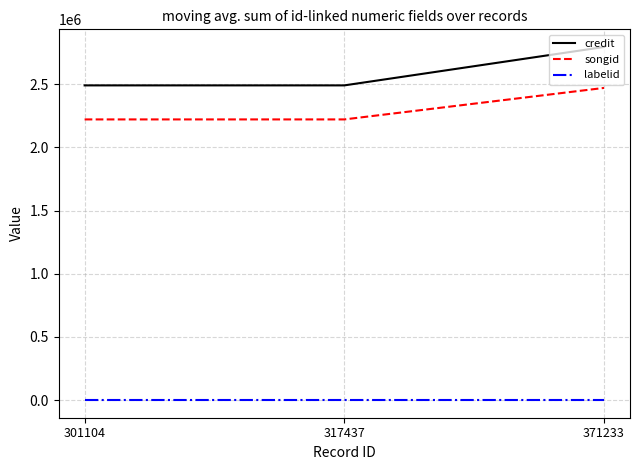

What is the average value of the songid series?

2304664